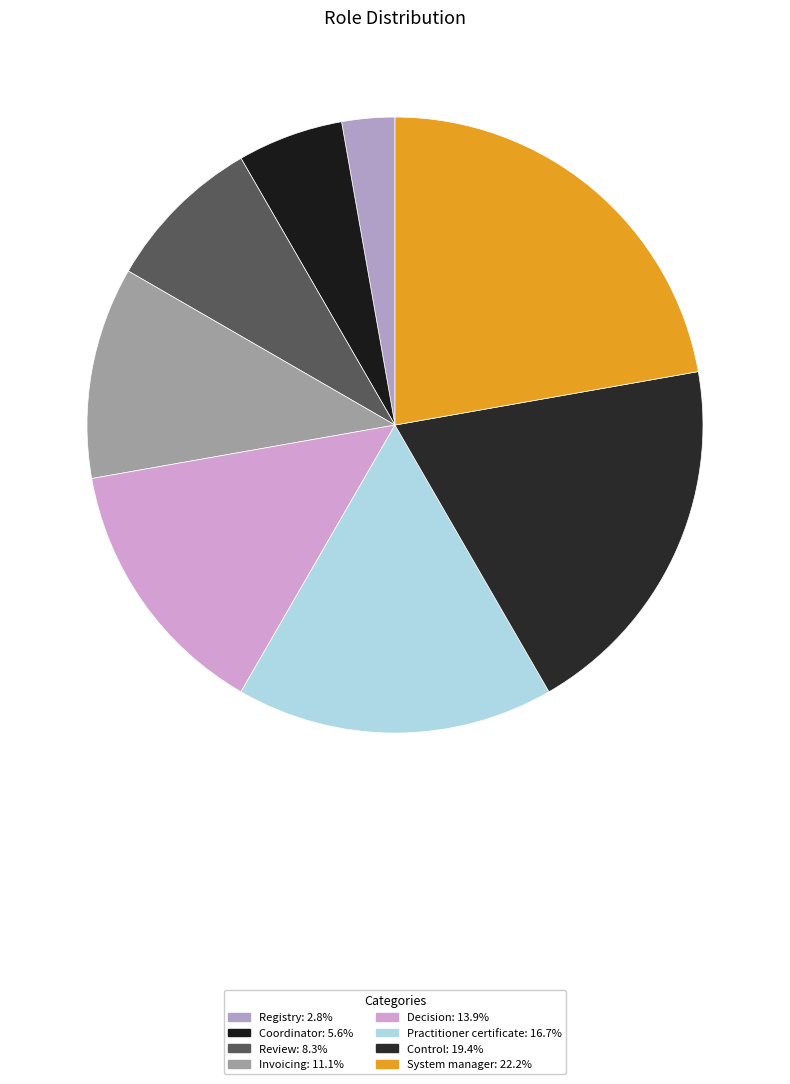

How many segments does this pie chart have?

8